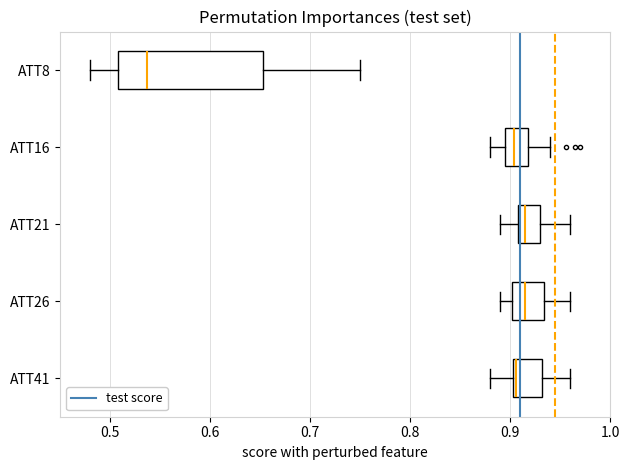

Where does the median line of the box for ATT16 sit on the x-axis? The values are not printed on the chart, so give them approximately, as read against the axis.

0.90